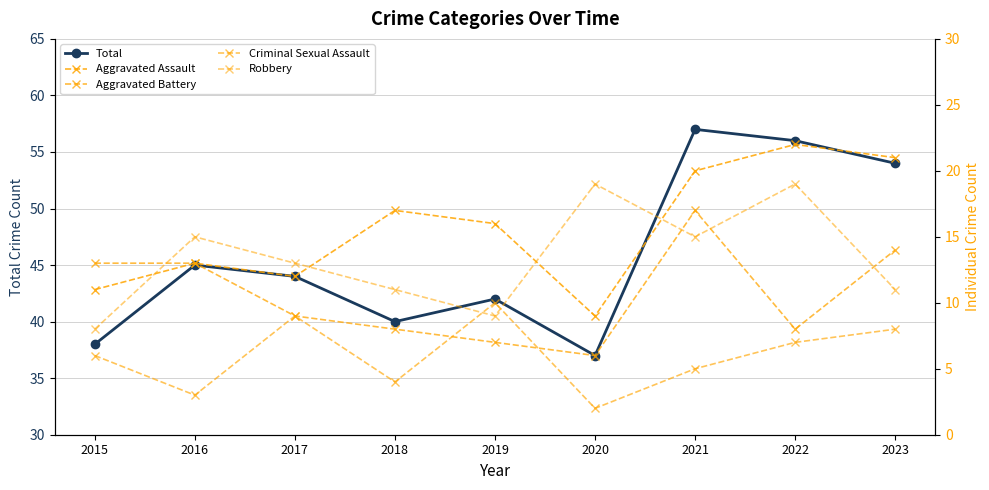

Where is the first local maximum for Robbery?

2016